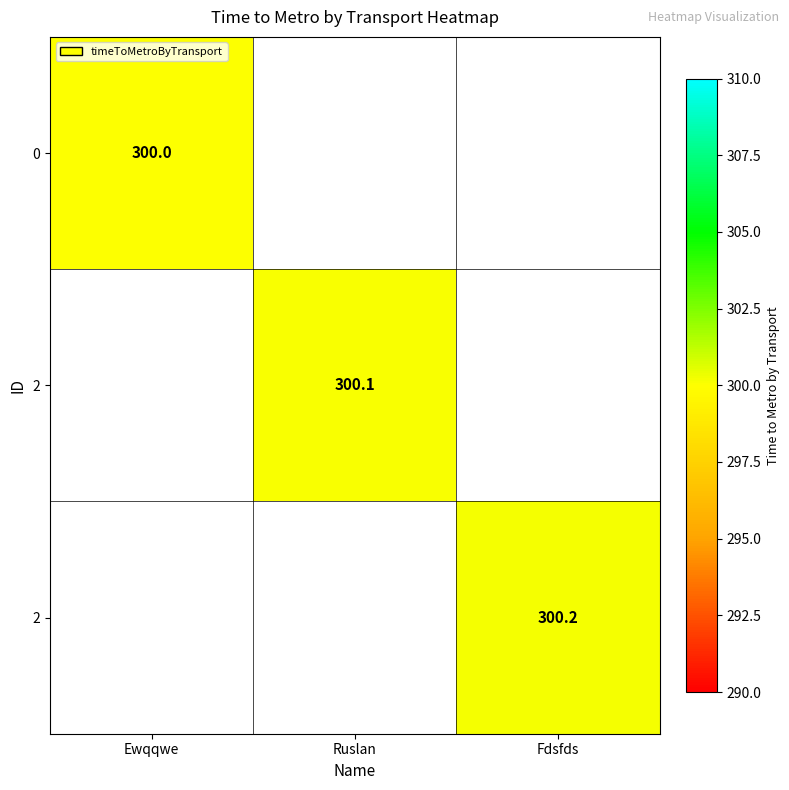

Which category has the highest value across all series?

Fdsfds